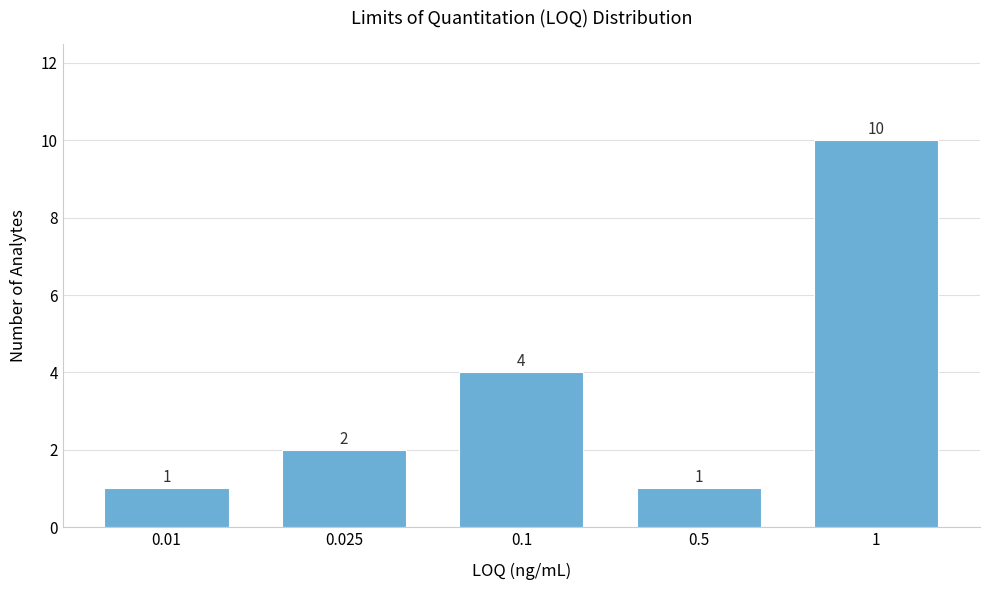

Reading left to right, what are all the values shown in this chart?

1	2	4	1	10